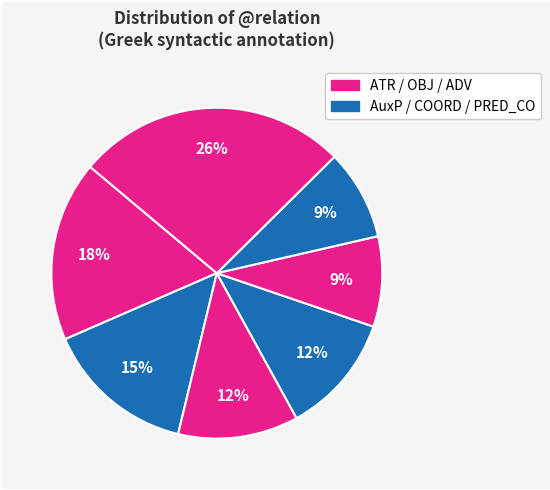

Count the number of slices in the pie.

7